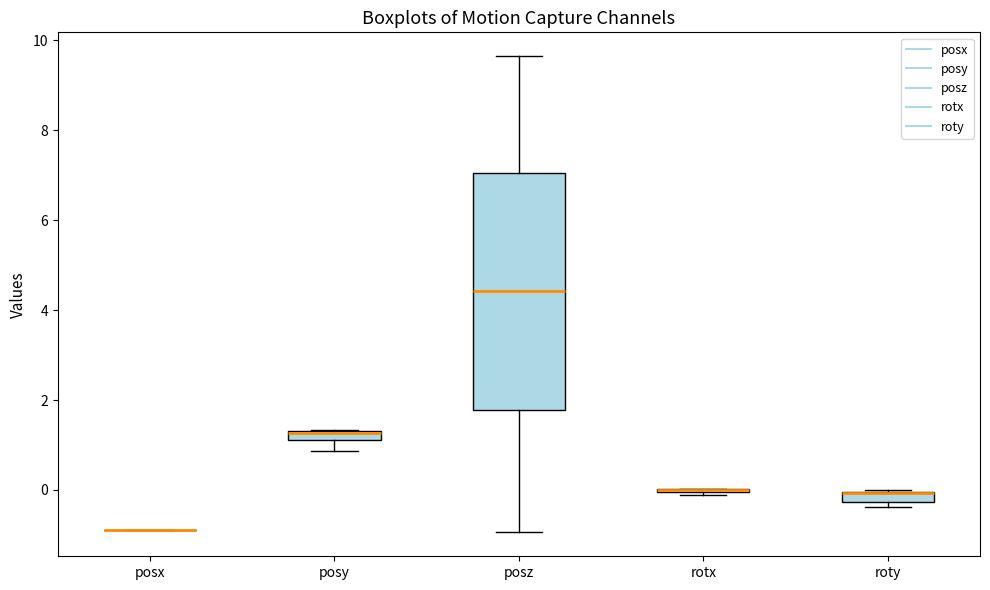

Where is the lower edge of the box for posy on the y-axis? The values are not printed on the chart, so give them approximately, as read against the axis.

1.2